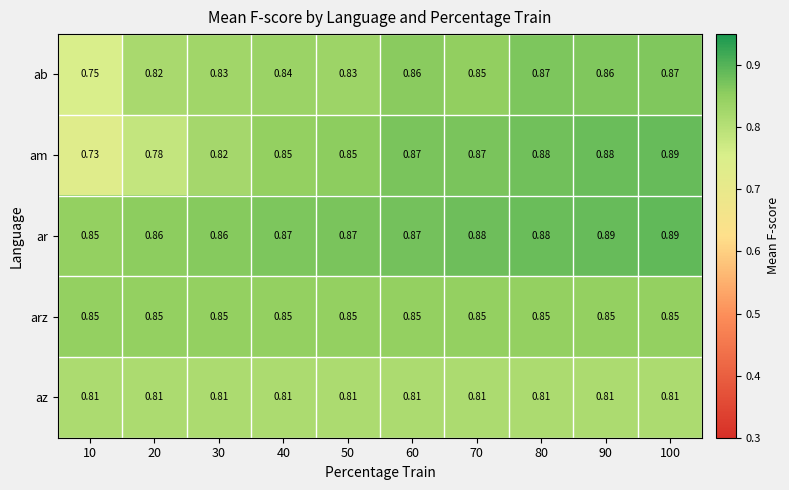

Is the value of am at 100 greater than the value of ab at 20?

Yes